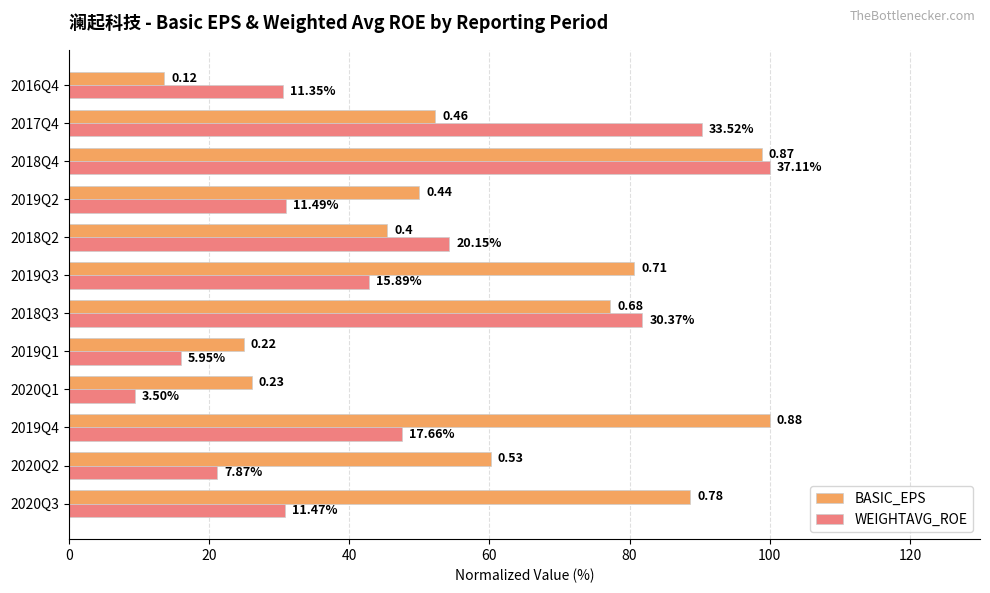

What are all the series names shown in the legend?

BASIC_EPS, WEIGHTAVG_ROE